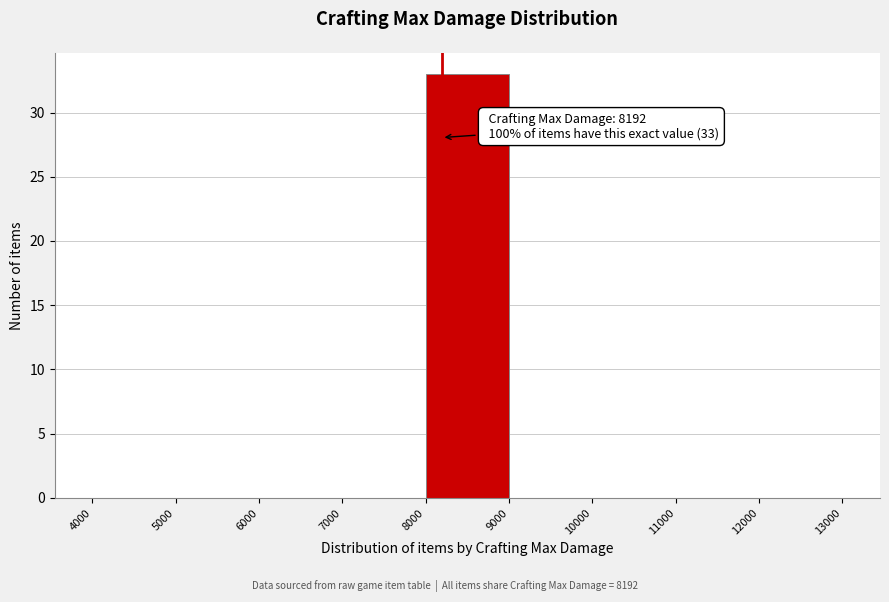

Over which range of the x-axis is the bar tallest?

8000 to 9000